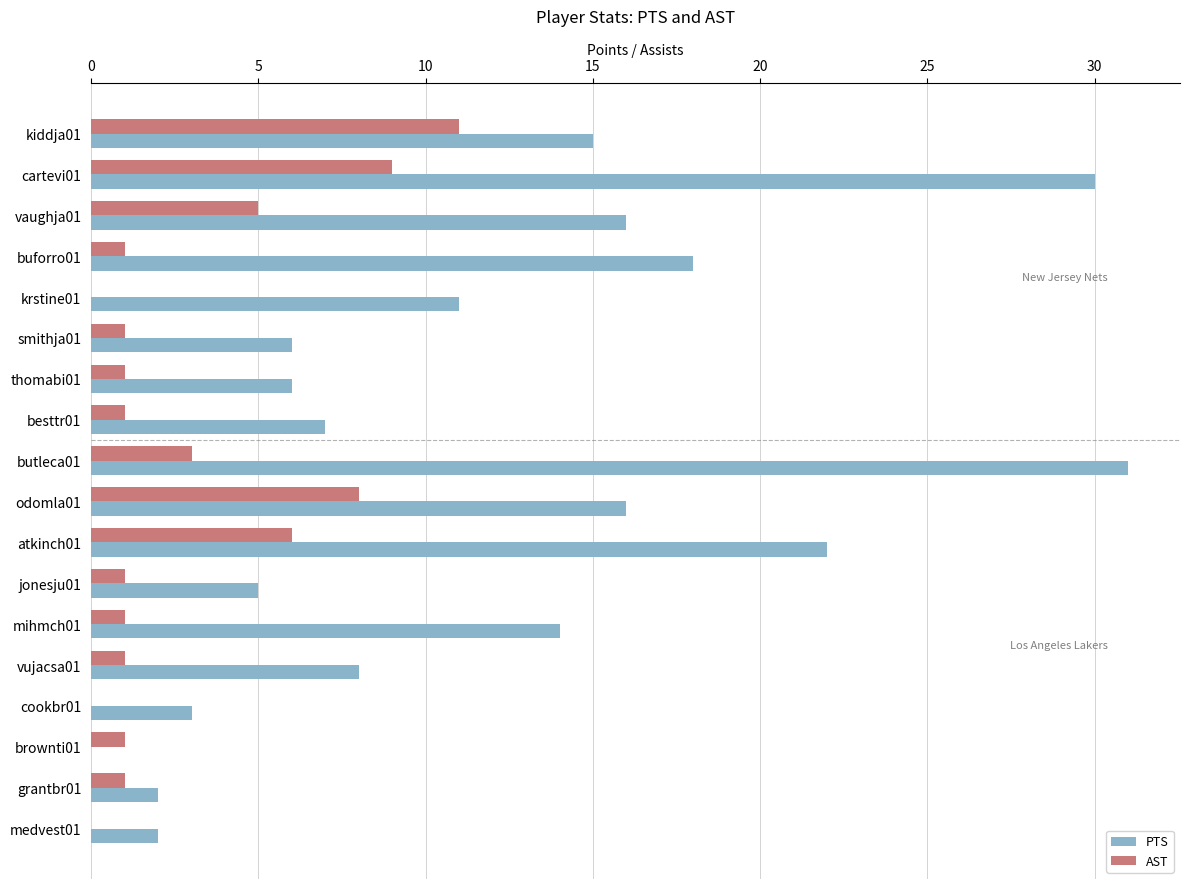

Which series changed the most between thomabi01 and odomla01?

PTS